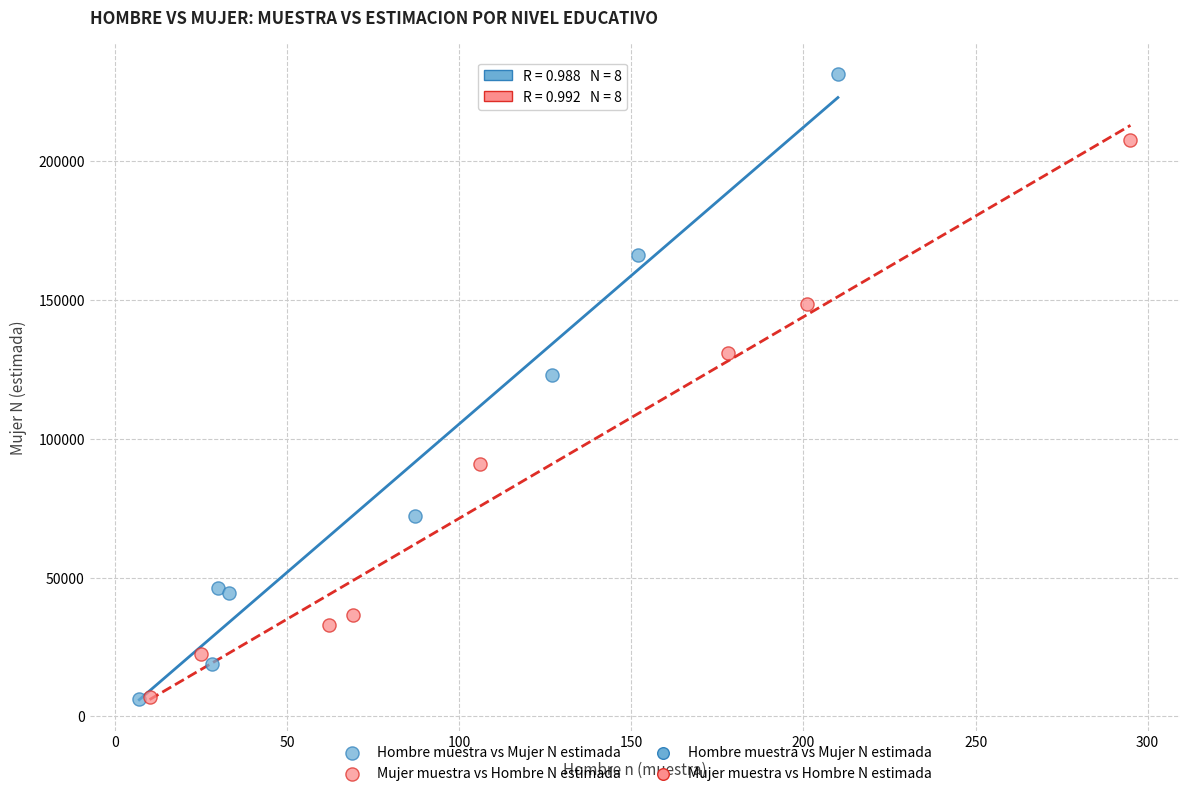

Which series has the widest spread of Y values?

Hombre muestra vs Mujer N estimada